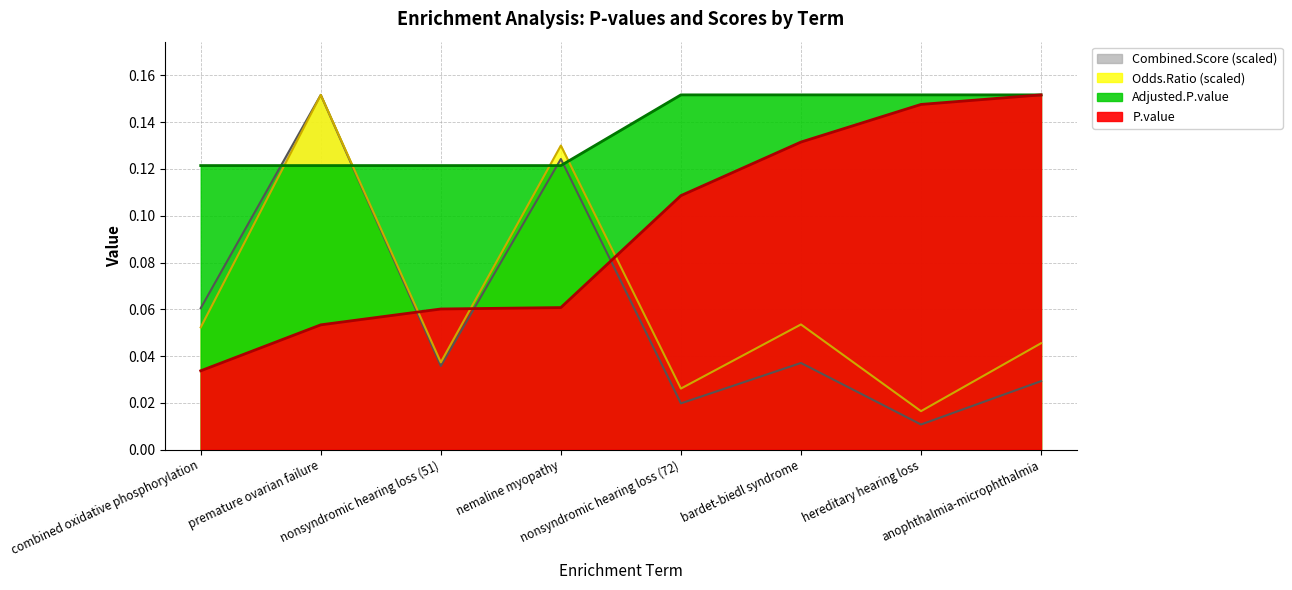

How many P.value values are between 0 and 1?

8